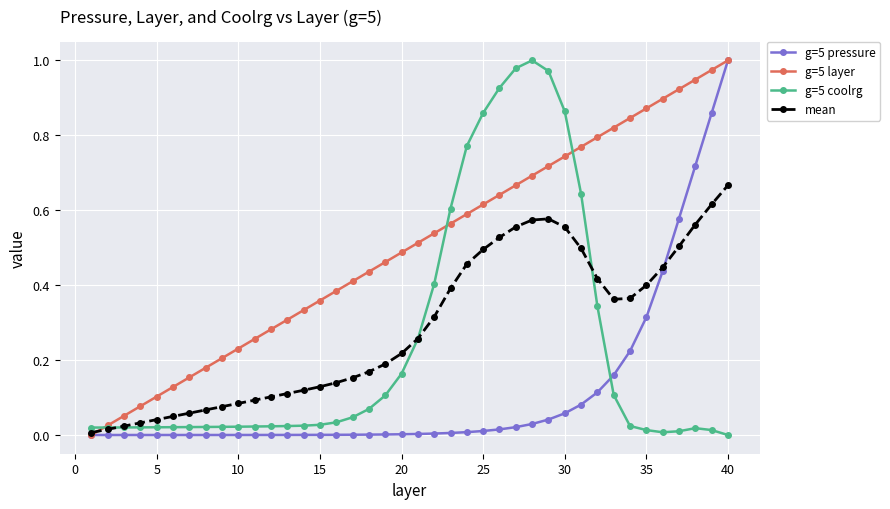

Does the chart have visible grid lines?

Yes